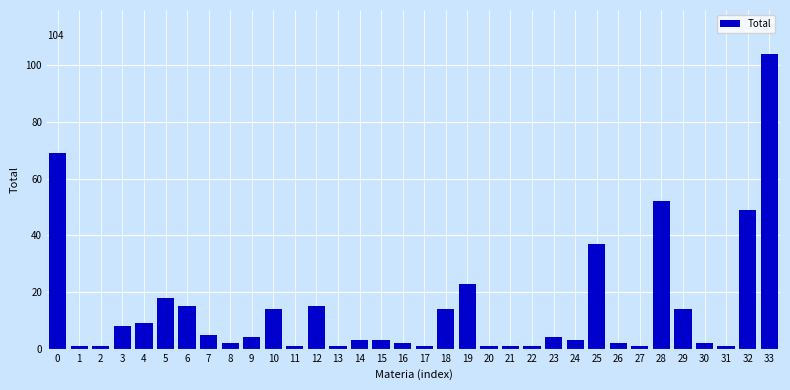

What is the change in value from 5 to 7?

-13